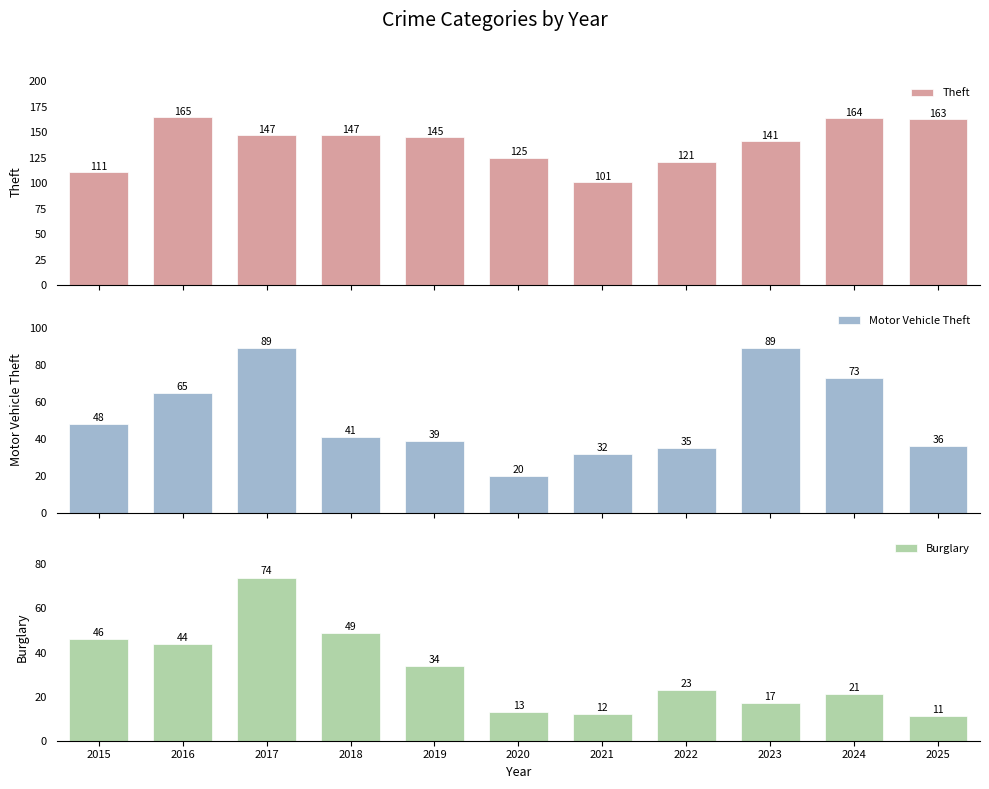

How many data points does each series have?

11